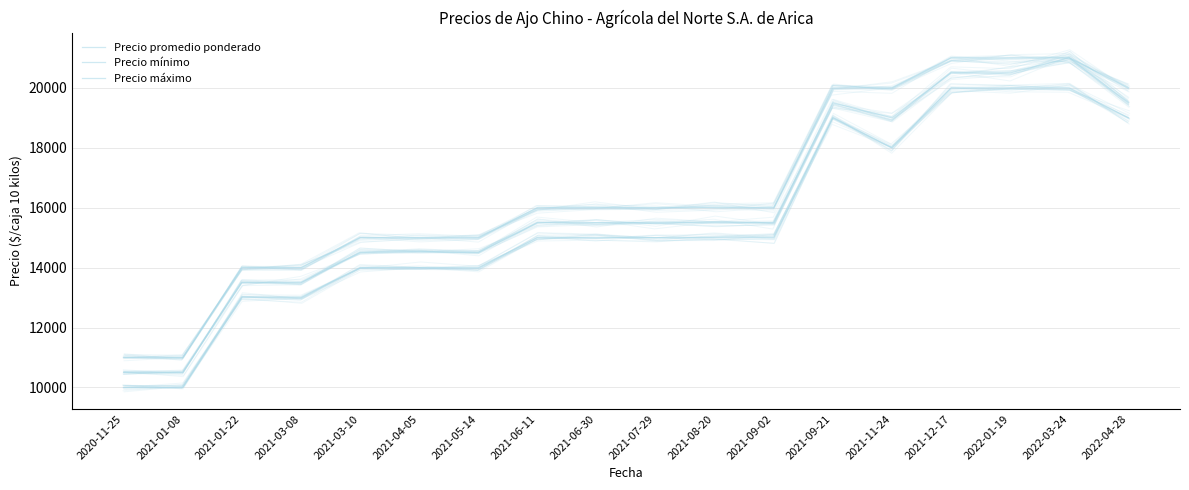

What is the value of the Precio promedio ponderado point at the 2nd from the left?

10500